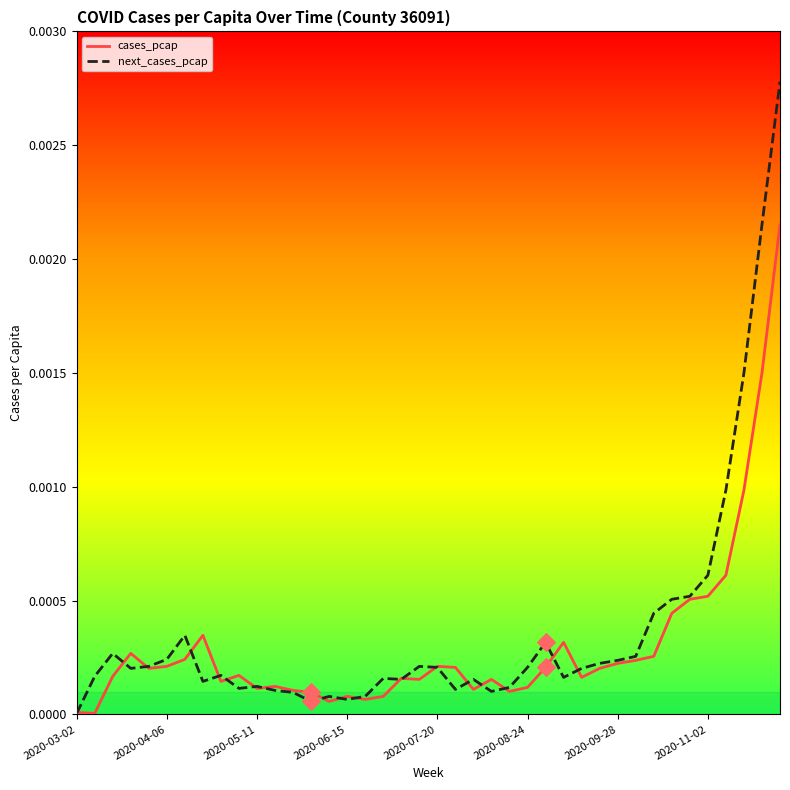

What are all the series names shown in the legend?

cases_pcap, next_cases_pcap